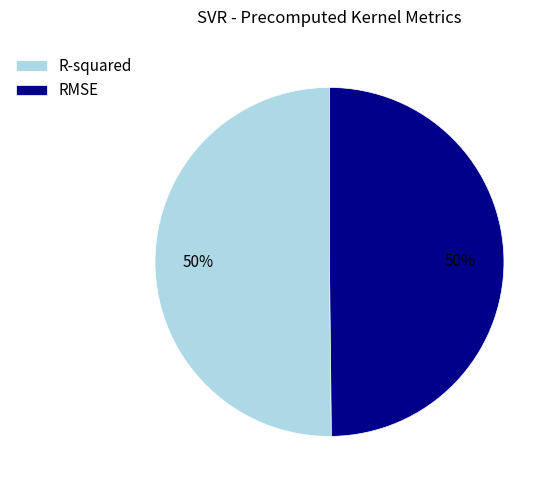

To the nearest percent, what is the average slice percentage?

50%